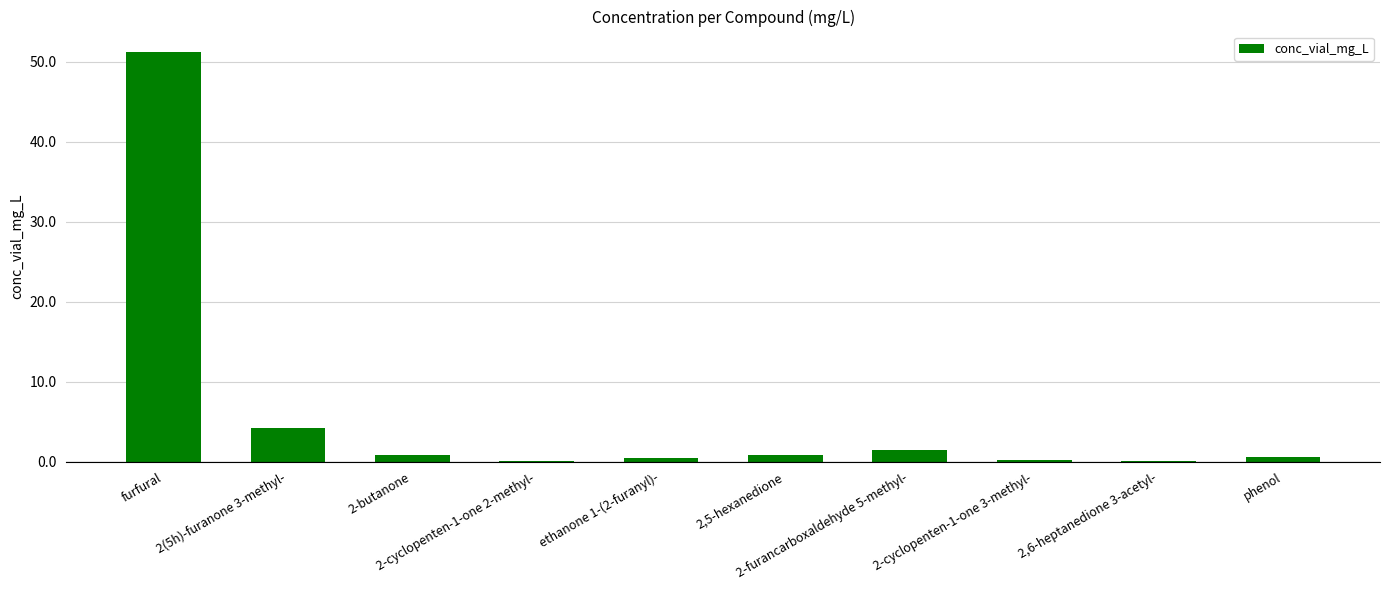

What is the maximum value shown in the chart?

51.2